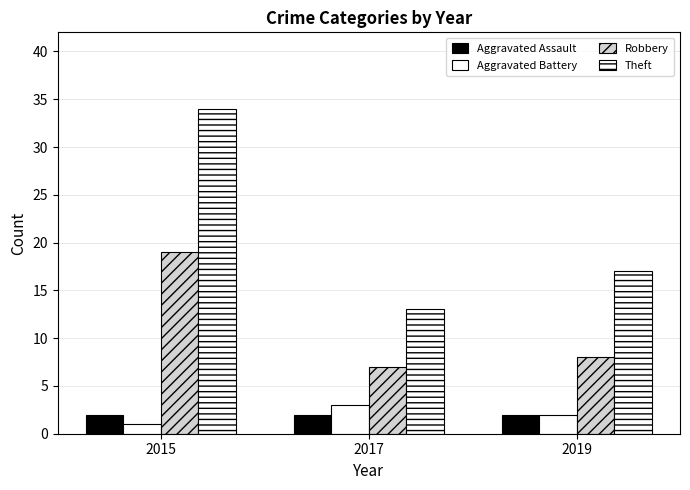

How many groups of bars are there?

3